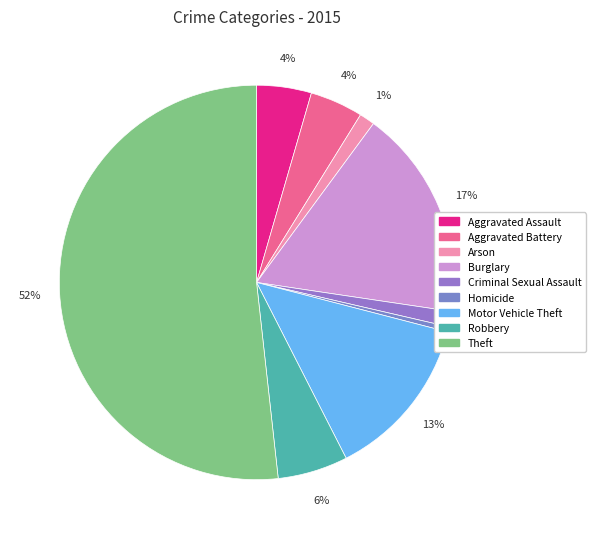

How many segments does this pie chart have?

9